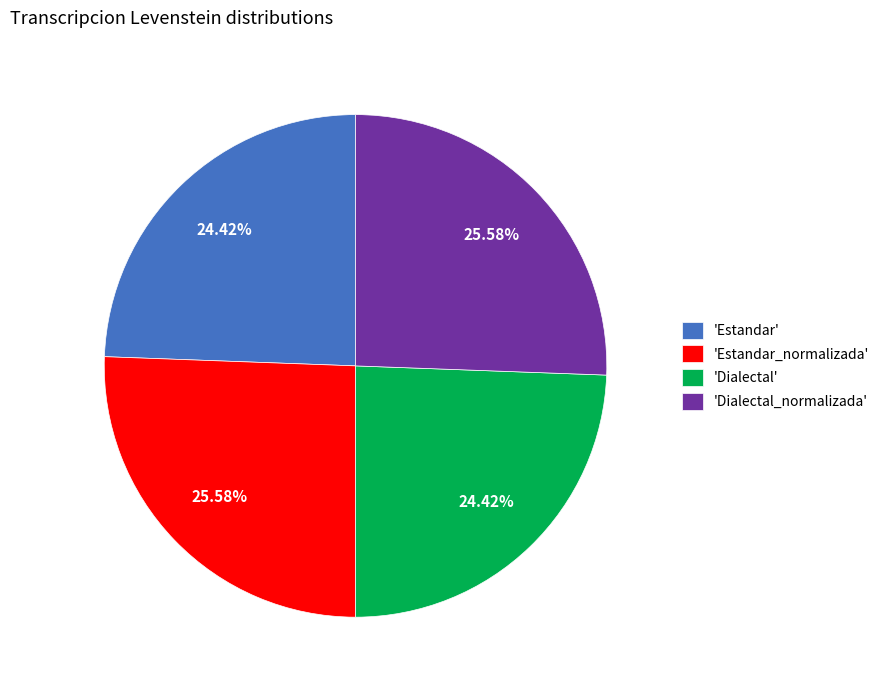

Is the sum of 'Dialectal' and 'Estandar' greater than half?

No